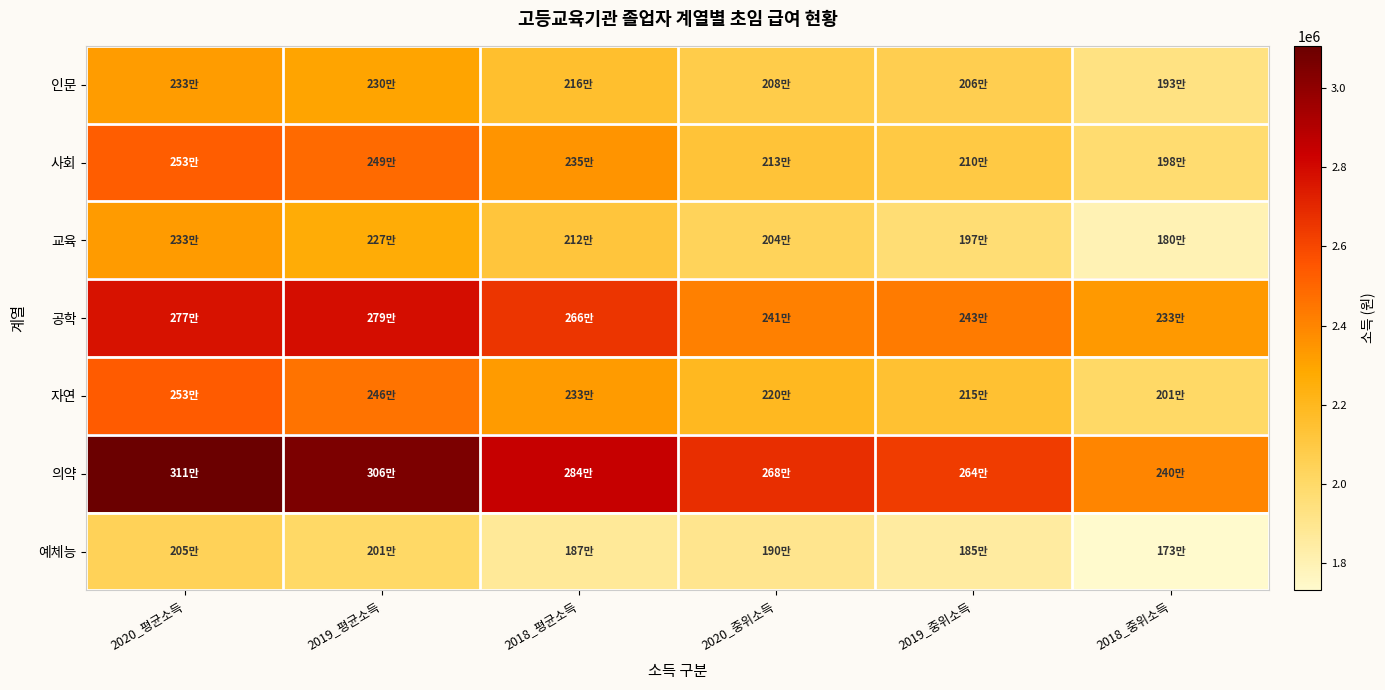

Count the number of data series in this chart.

7